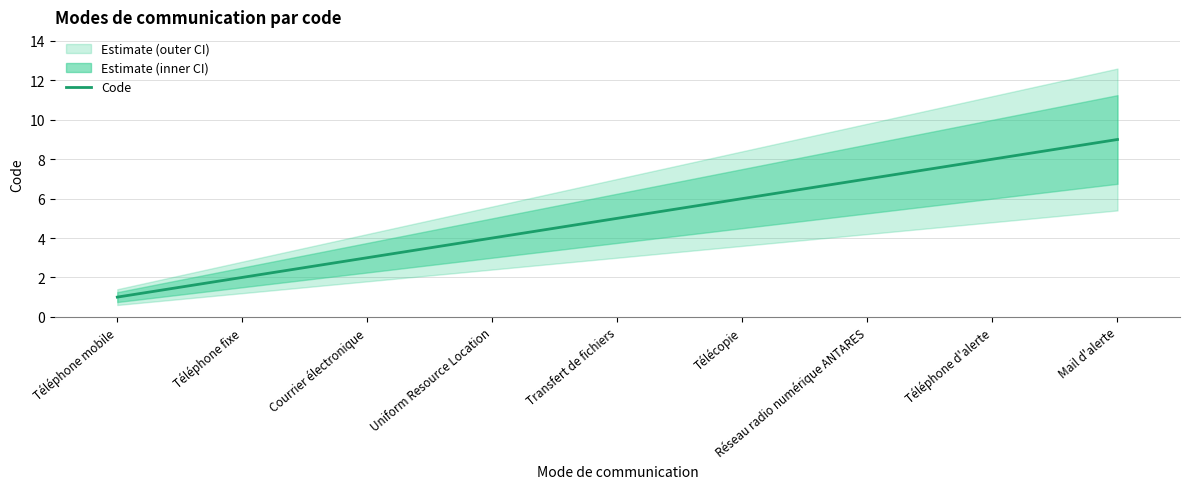

What is the average value?

5